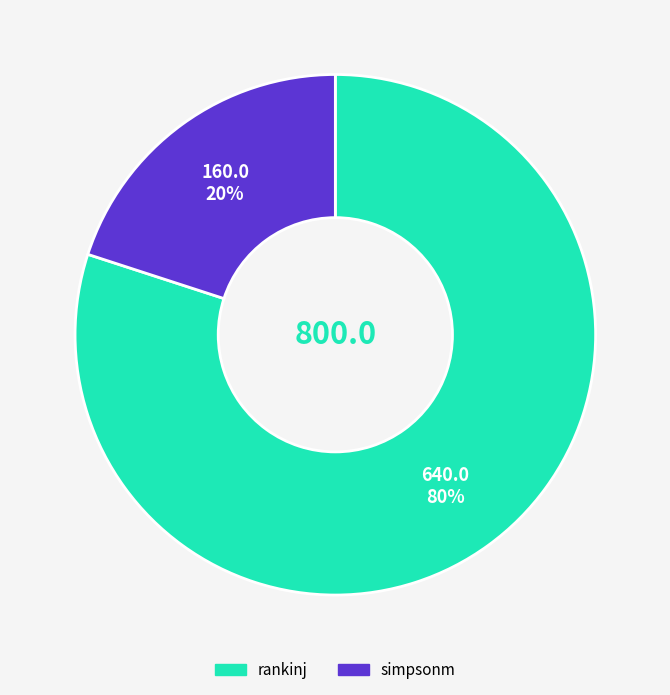

Between rankinj and simpsonm, which is larger?

rankinj